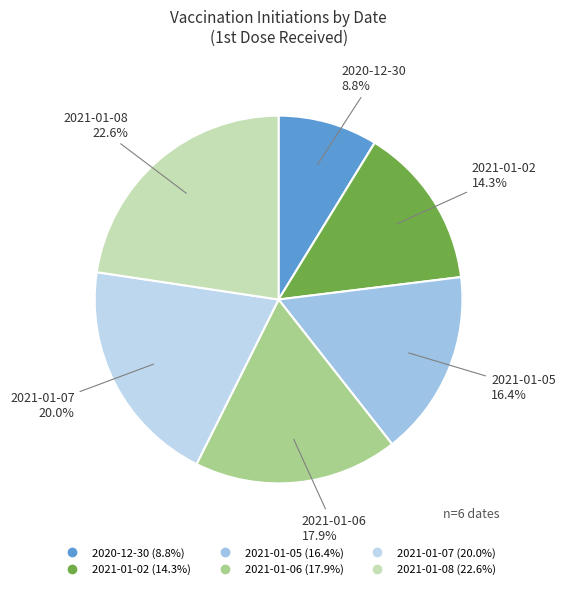

What portion of the pie excludes 2021-01-07?

80.0%